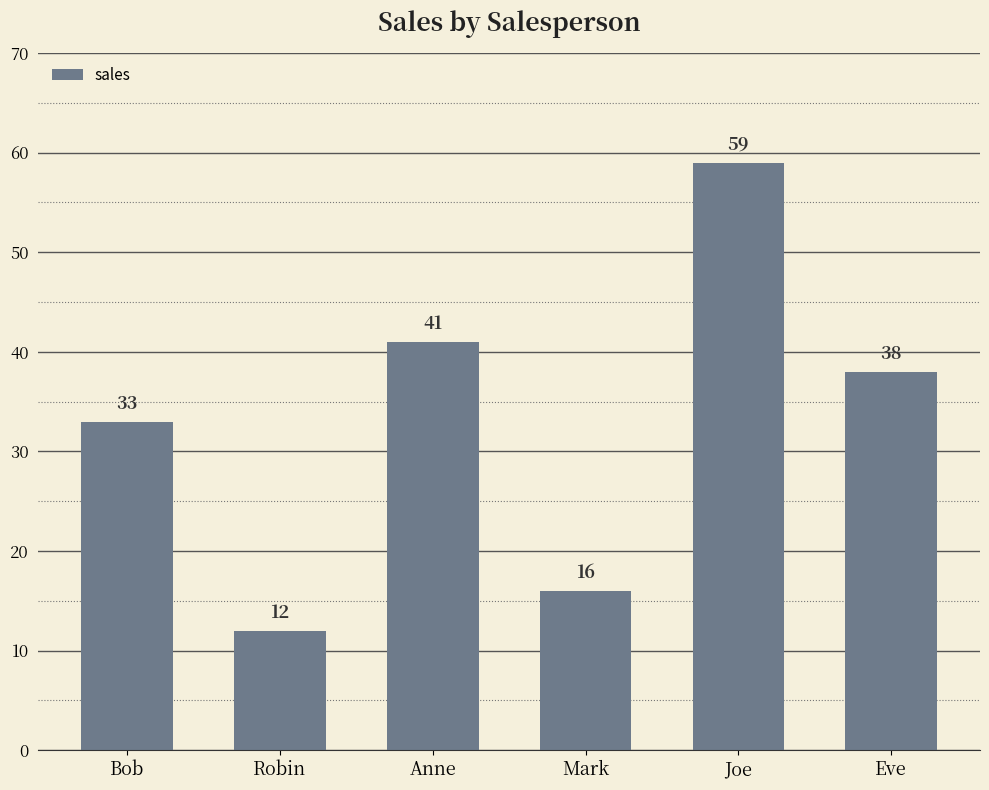

List the labels in order of value, largest first.

Joe, Anne, Eve, Bob, Mark, Robin